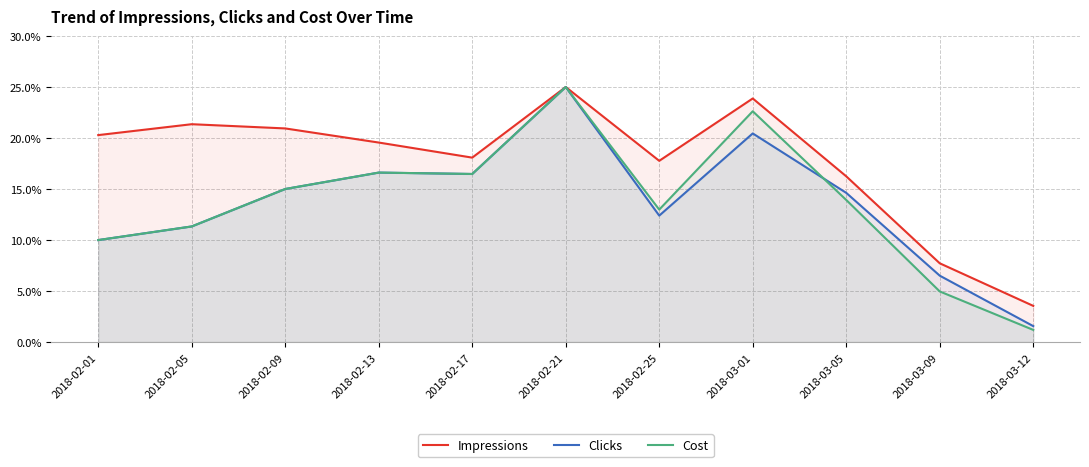

At how many categories does at least one series exceed 17?

8